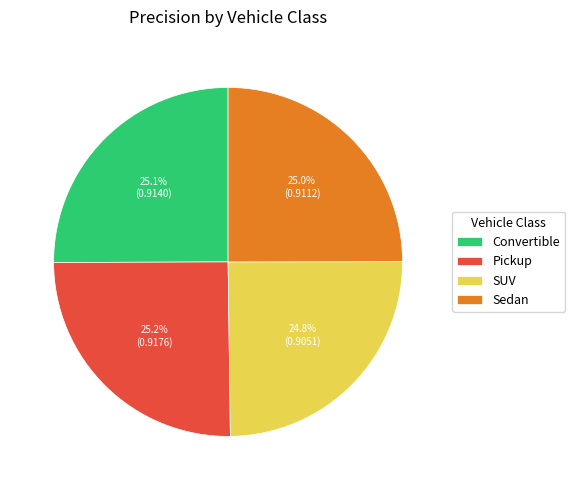

Is there a majority slice in this chart?

No